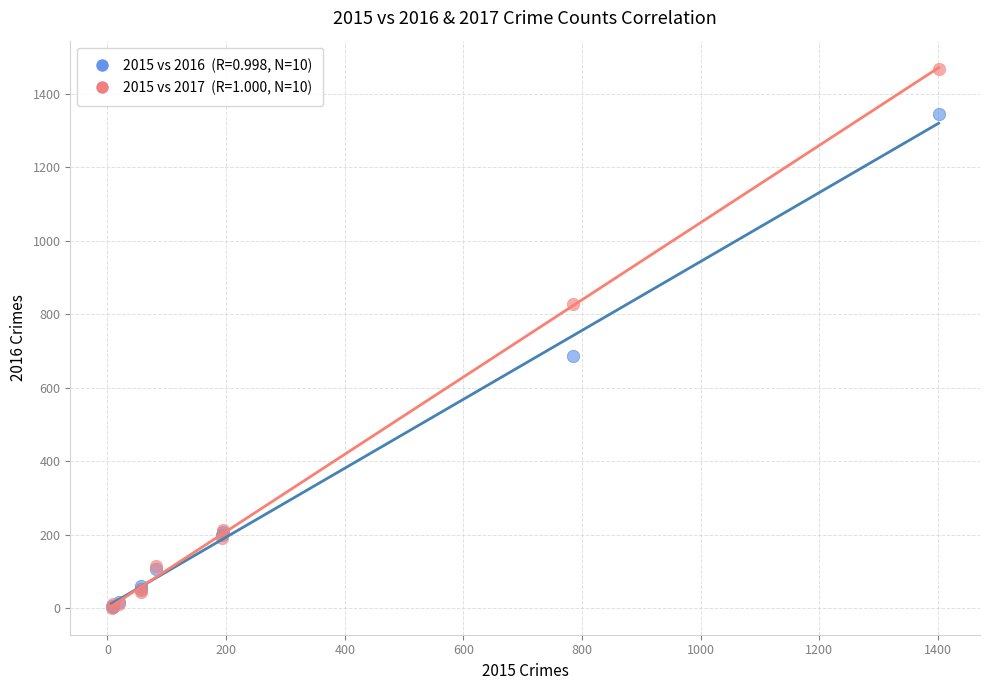

Across all series, what Y value is closest to 734?

686